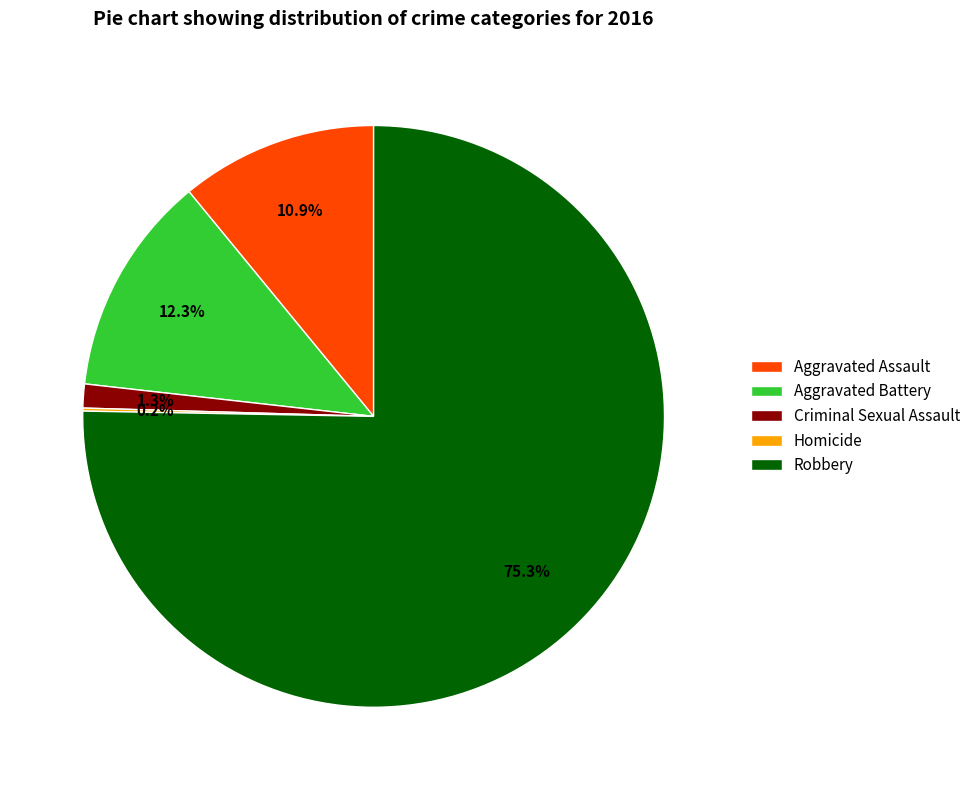

What is the largest slice in the pie chart?

Robbery